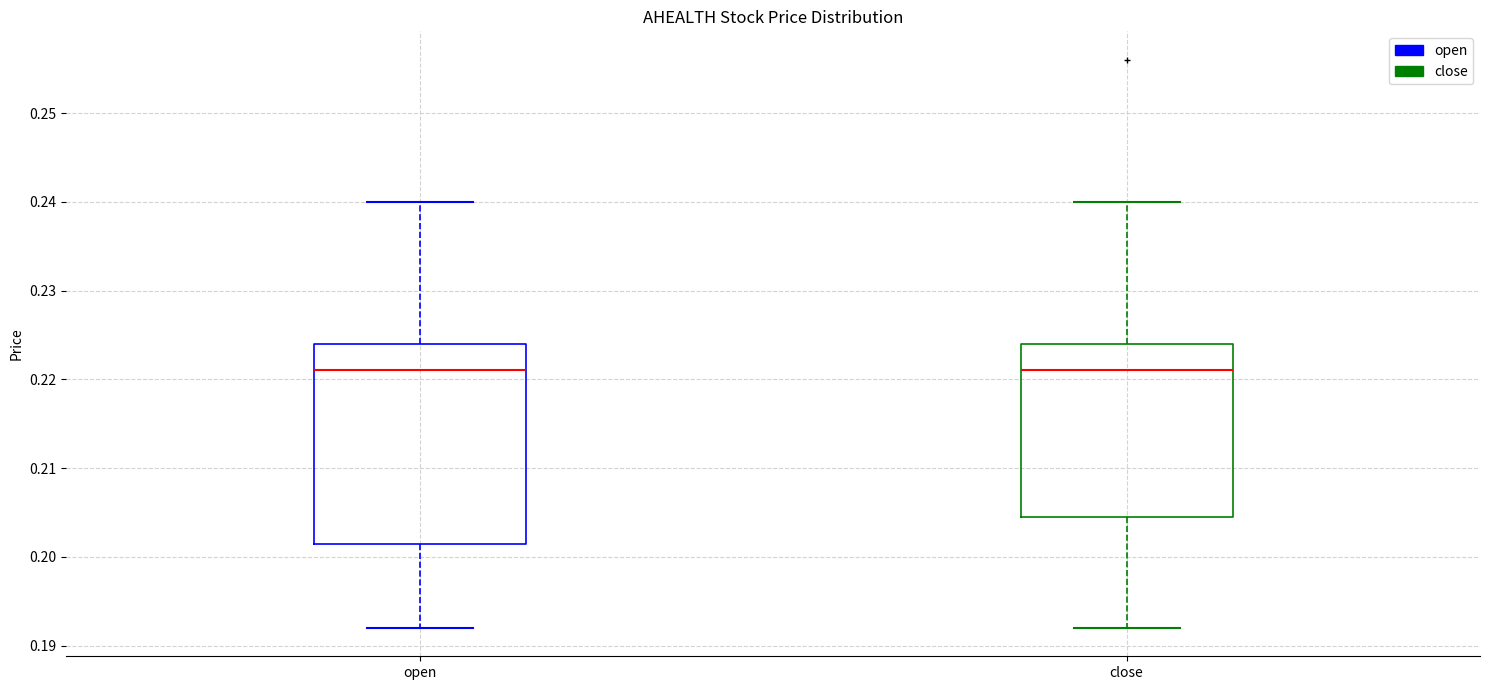

Reading left to right, read every box against the y-axis: the position of its median line, the range the box covers, and the ends of its whiskers. The values are not printed on the chart, so give them approximately, as read against the axis.

open: median 0.221, box 0.202 to 0.224, whiskers 0.192 to 0.240
close: median 0.221, box 0.205 to 0.224, whiskers 0.192 to 0.240